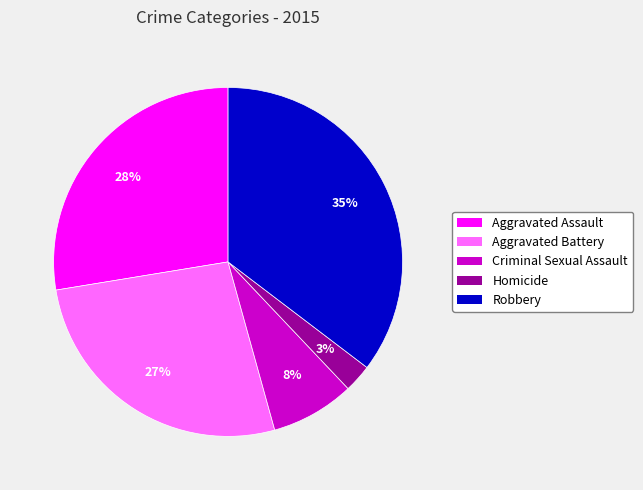

What percentage is the Aggravated Assault slice, to the nearest percent?

28%